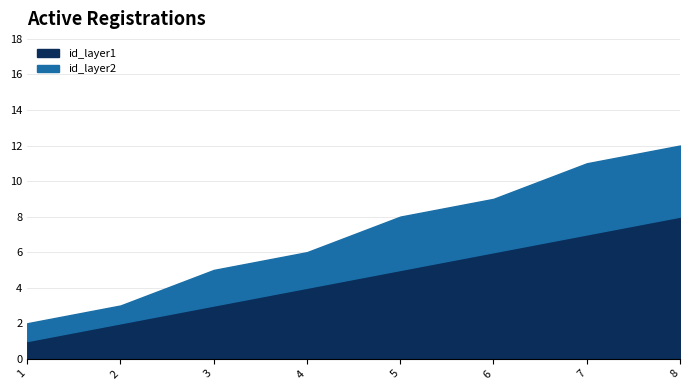

What are all the series names shown in the legend?

id_layer1, id_layer2